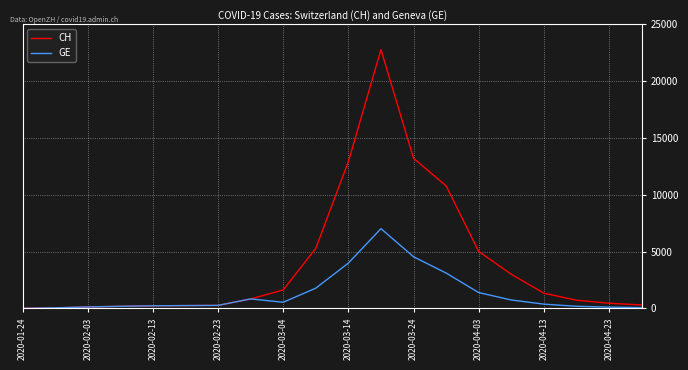

Which series has the widest spread of values?

CH